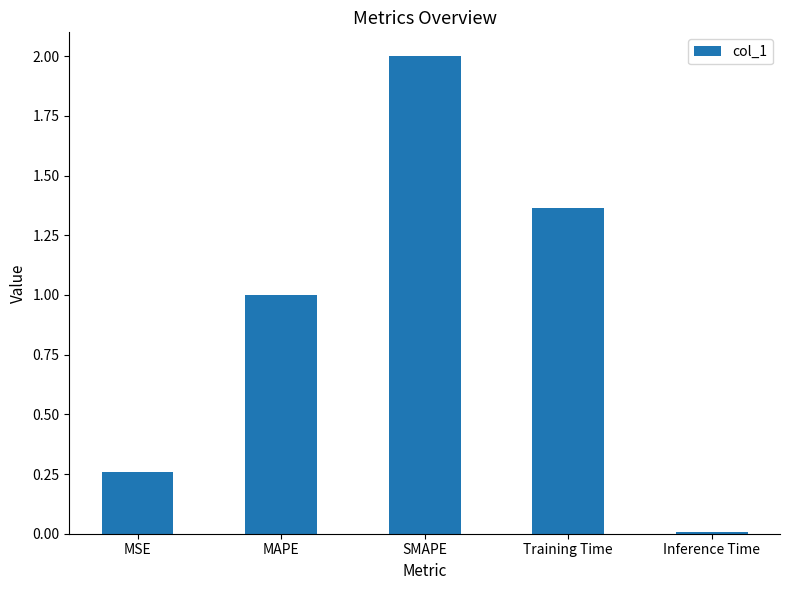

Approximately how many times larger is the value at SMAPE compared to Training Time?

1.5